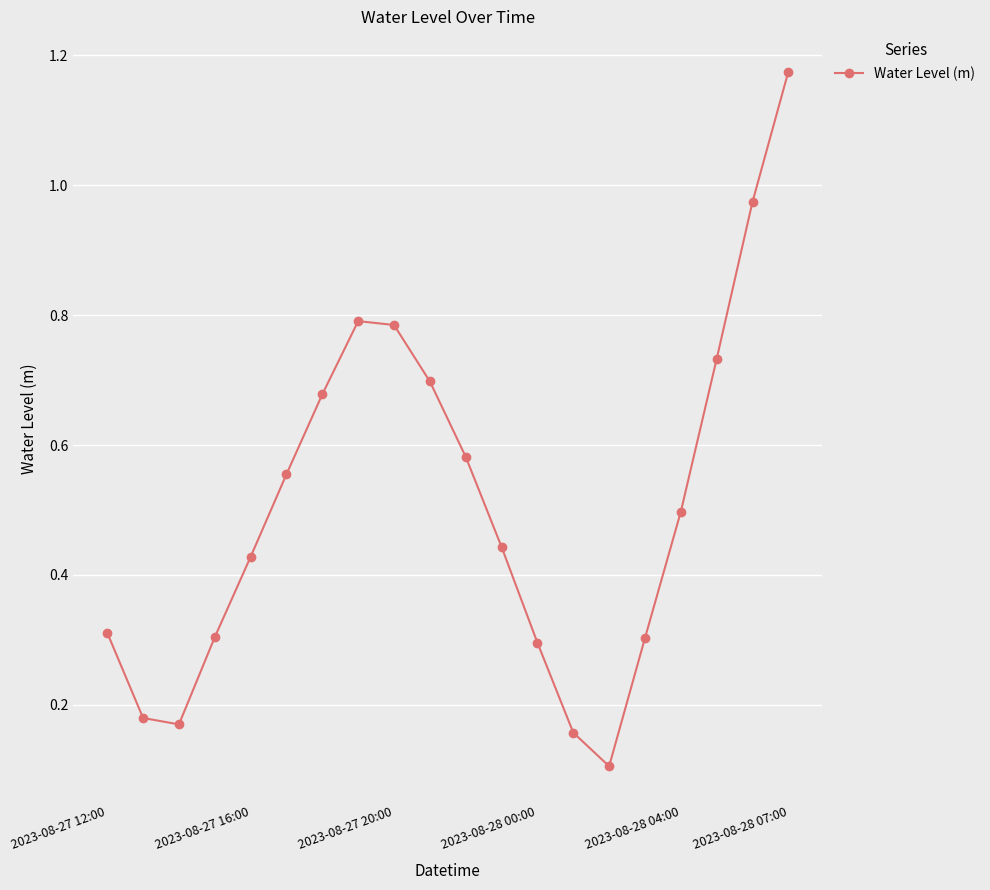

What is the difference between the second highest and minimum values?

0.9